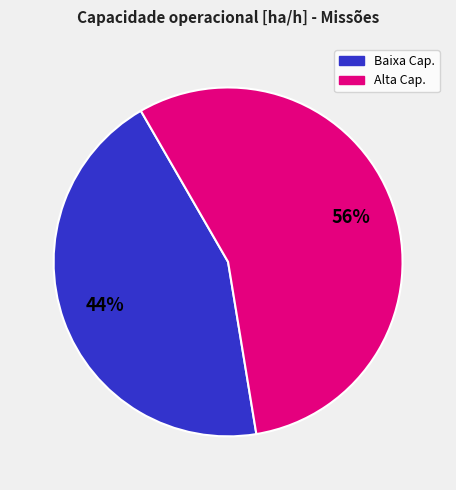

How many slices are in this pie chart?

2